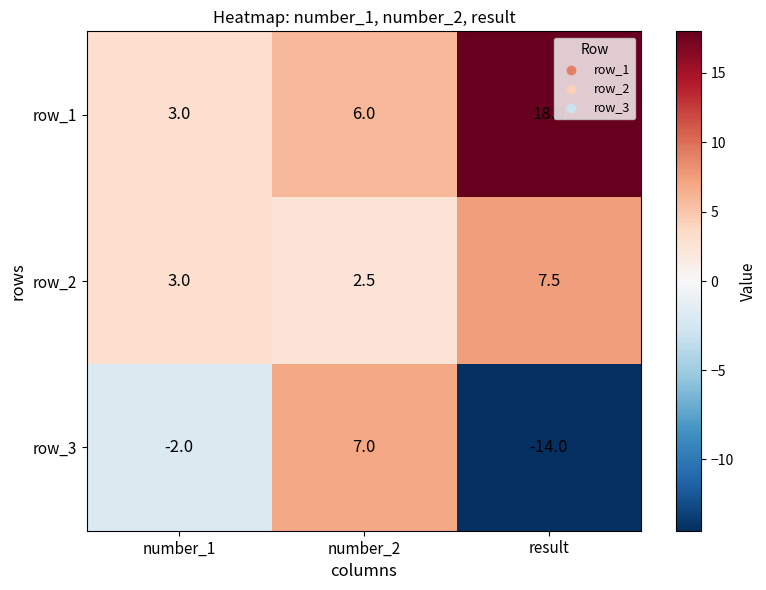

What is the minimum value shown in the chart?

-14.0